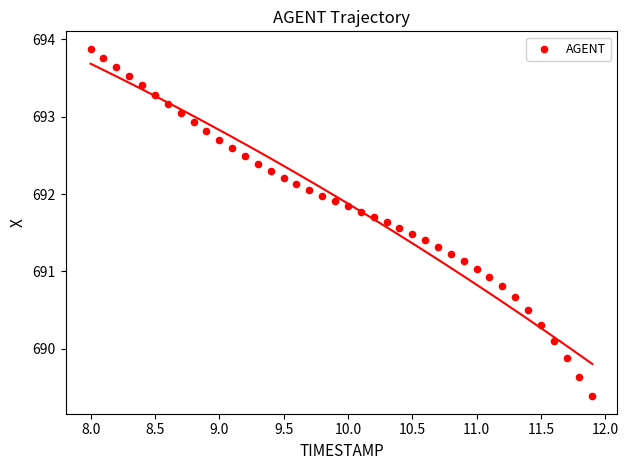

What is the range of X values (max minus min)?

3.9